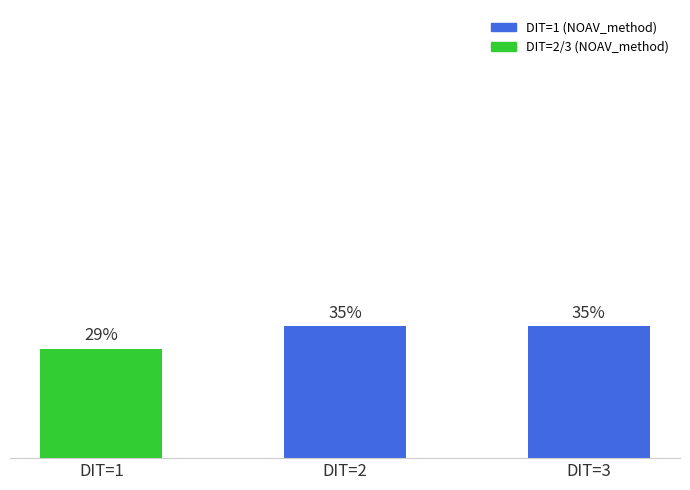

Are the bars horizontal?

No